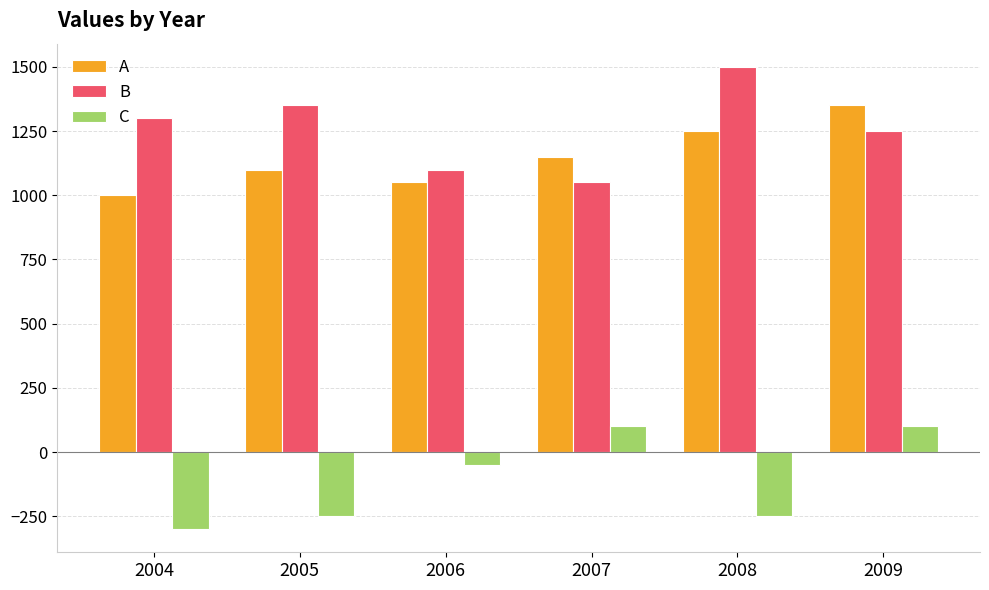

Which series has the largest total across all categories?

B